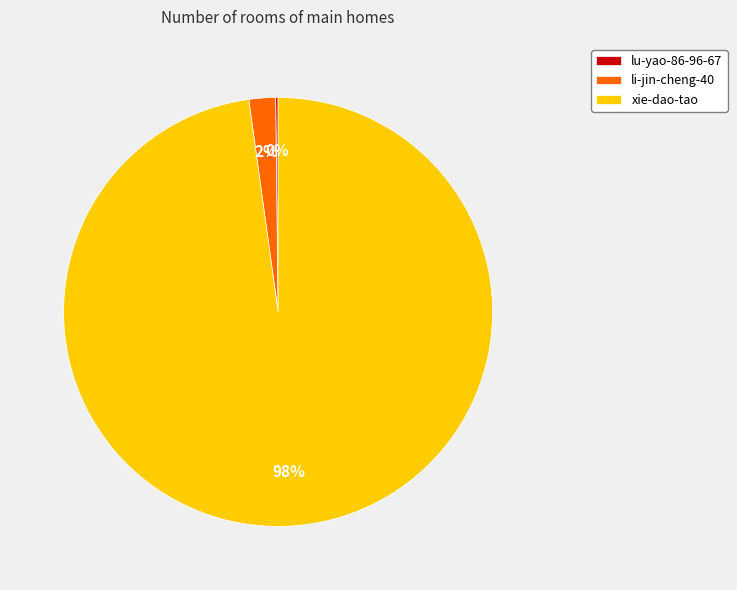

To the nearest percent, what percentage of the pie is li-jin-cheng-40?

2%